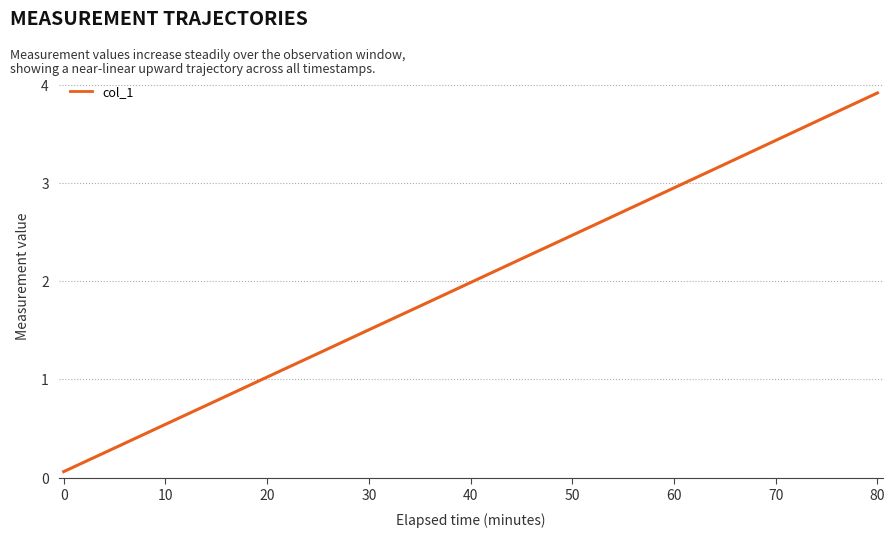

True or false: the data has more than 1 interior local peaks.

False